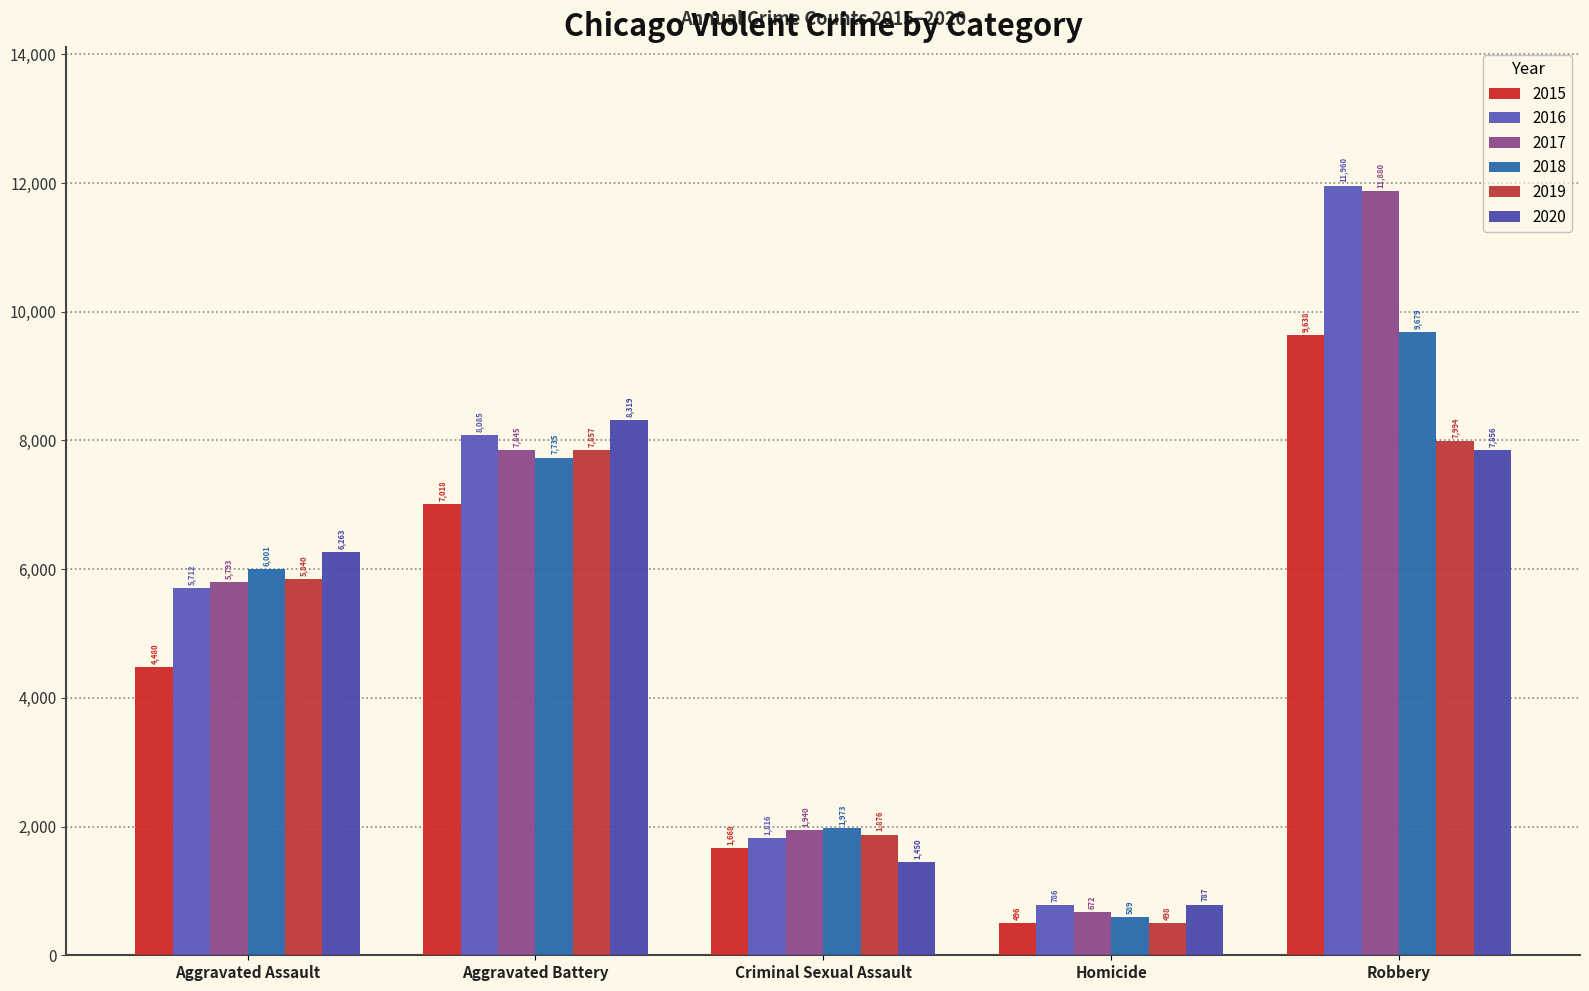

What is the total value across all series at Robbery?

59007